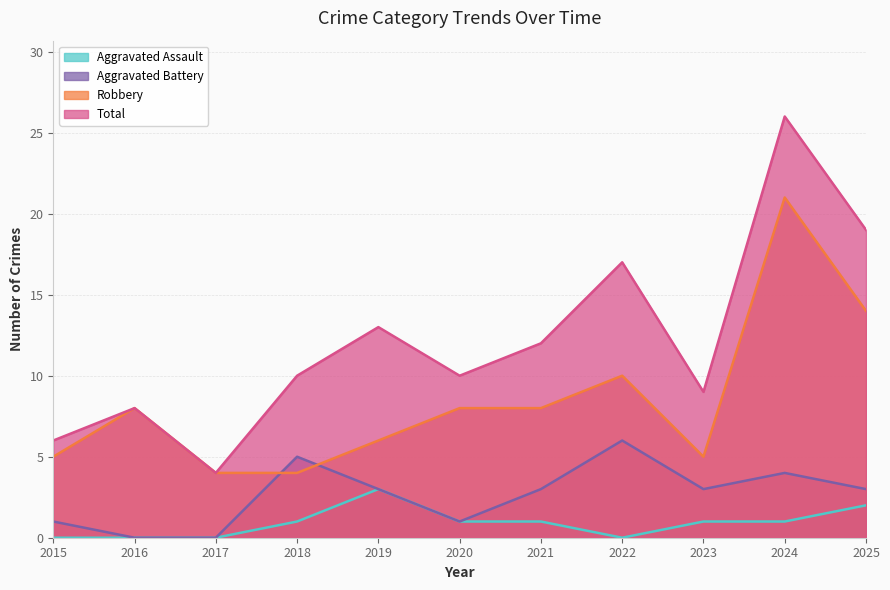

Reading left to right, extract all data points from this chart.

Aggravated Assault: 2015=0	2016=0	2017=0	2018=1	2019=3	2020=1	2021=1	2022=0	2023=1	2024=1	2025=2
Aggravated Battery: 2015=1	2016=0	2017=0	2018=5	2019=3	2020=1	2021=3	2022=6	2023=3	2024=4	2025=3
Robbery: 2015=5	2016=8	2017=4	2018=4	2019=6	2020=8	2021=8	2022=10	2023=5	2024=21	2025=14
Total: 2015=6	2016=8	2017=4	2018=10	2019=13	2020=10	2021=12	2022=17	2023=9	2024=26	2025=19